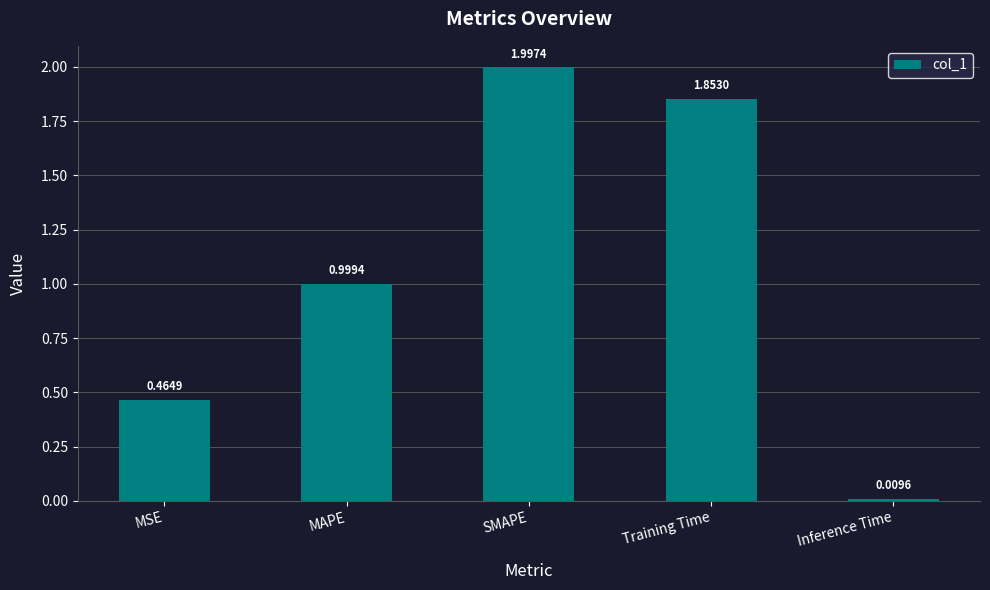

What position from the right is MAPE?

4